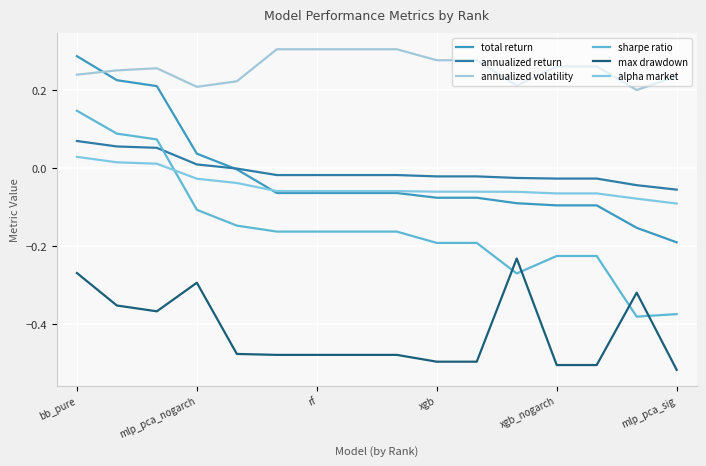

Does the chart have visible grid lines?

Yes